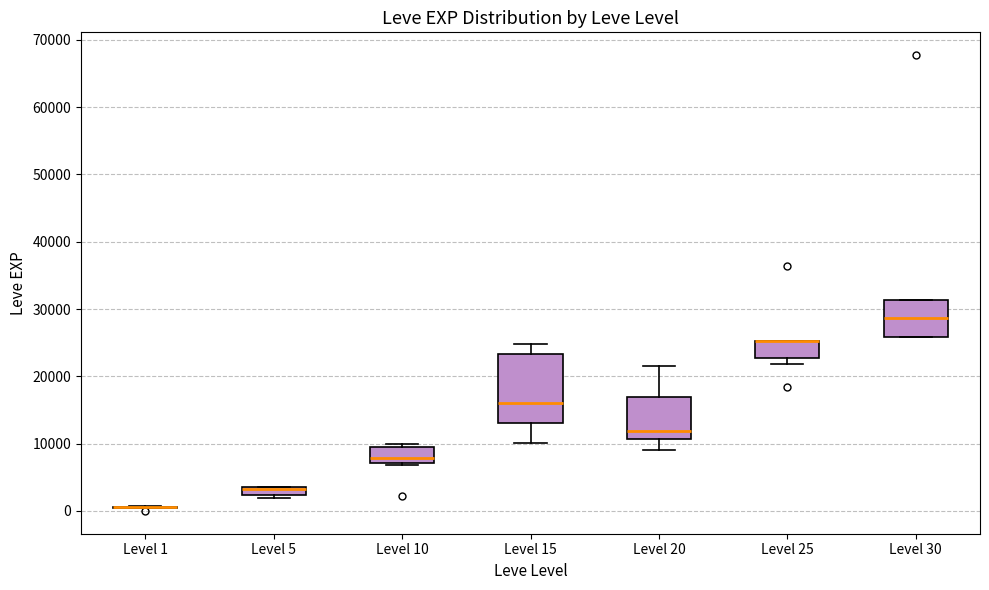

Where is the upper edge of the box for Level 25 on the y-axis? The values are not printed on the chart, so give them approximately, as read against the axis.

25000